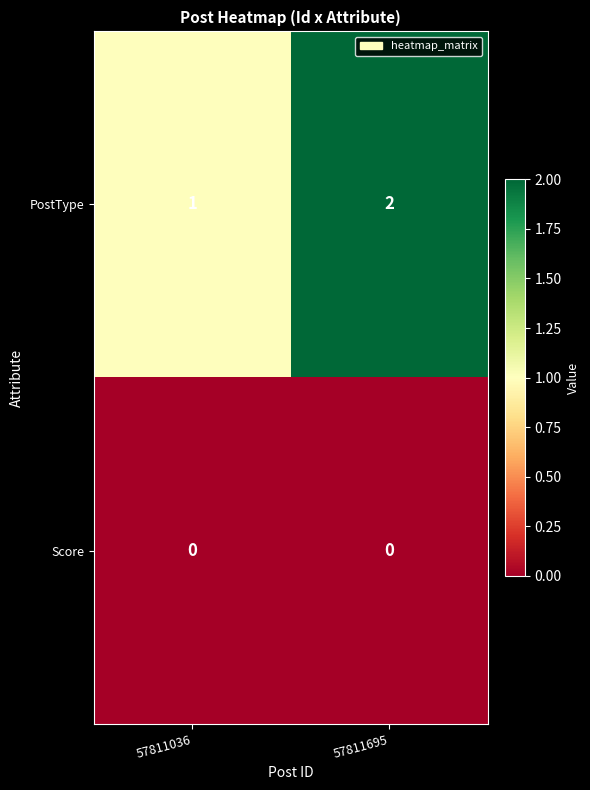

Reading left to right, what are all the values shown in this chart?

PostType: 57811036=1	57811695=2
Score: 57811036=0	57811695=0